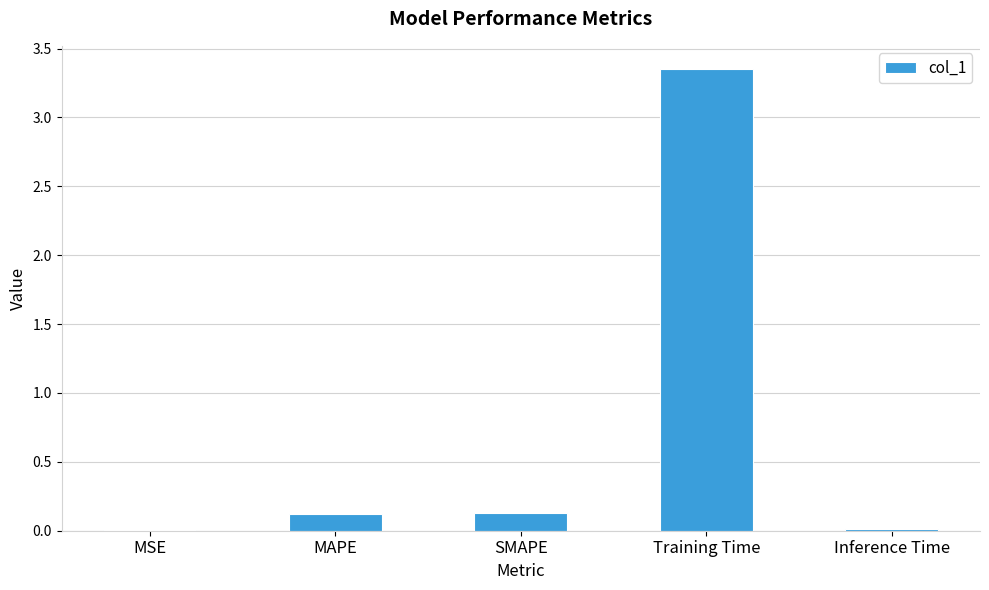

Which category has the highest value across all series?

Training Time